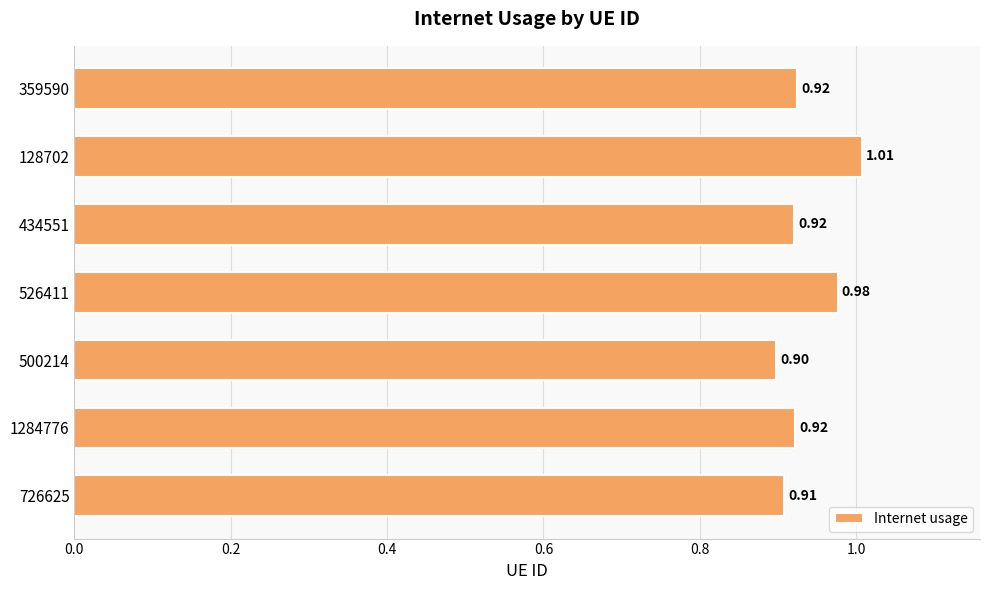

What is the change in value from 726625 to 526411?

+0.1